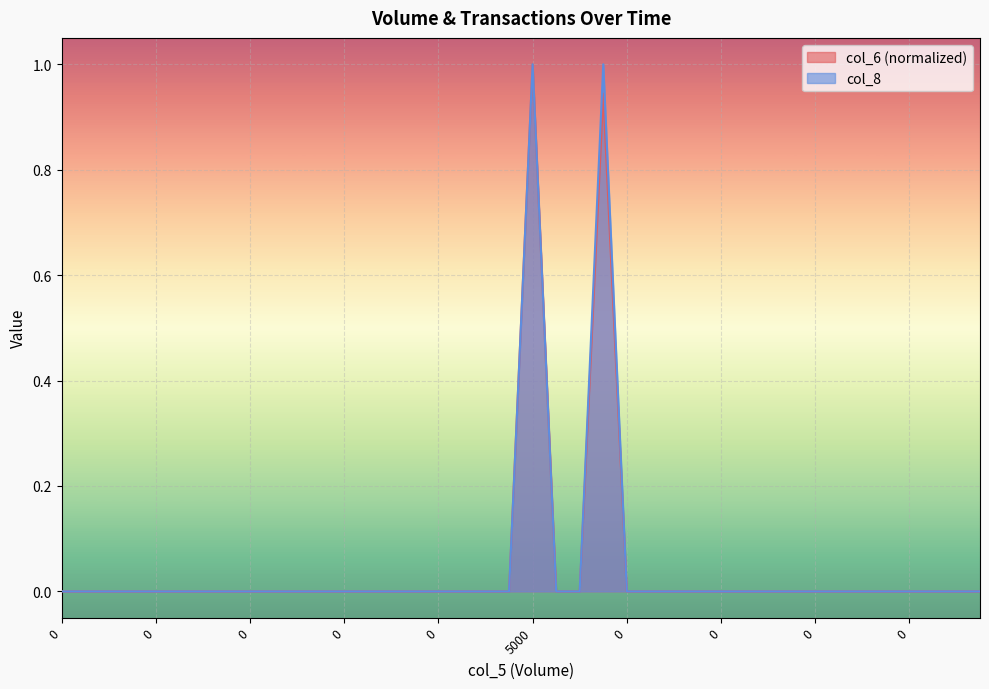

True or false: col_6 has more than 2 interior local peaks.

False